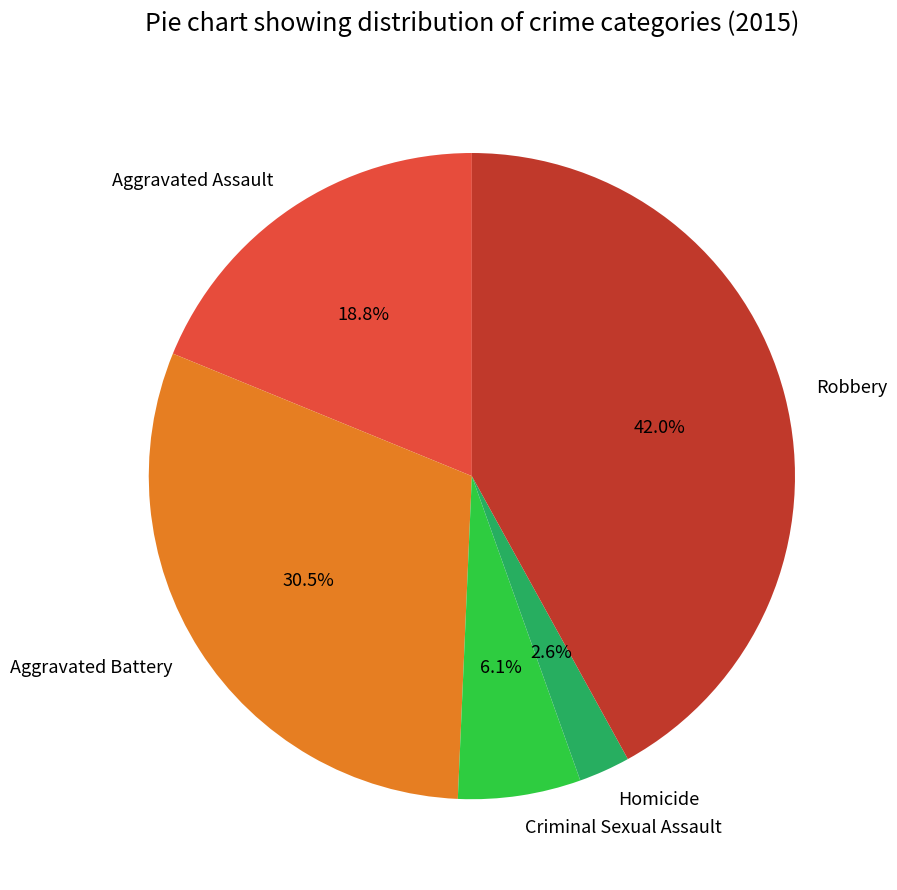

Which has a higher value, Robbery or Homicide?

Robbery